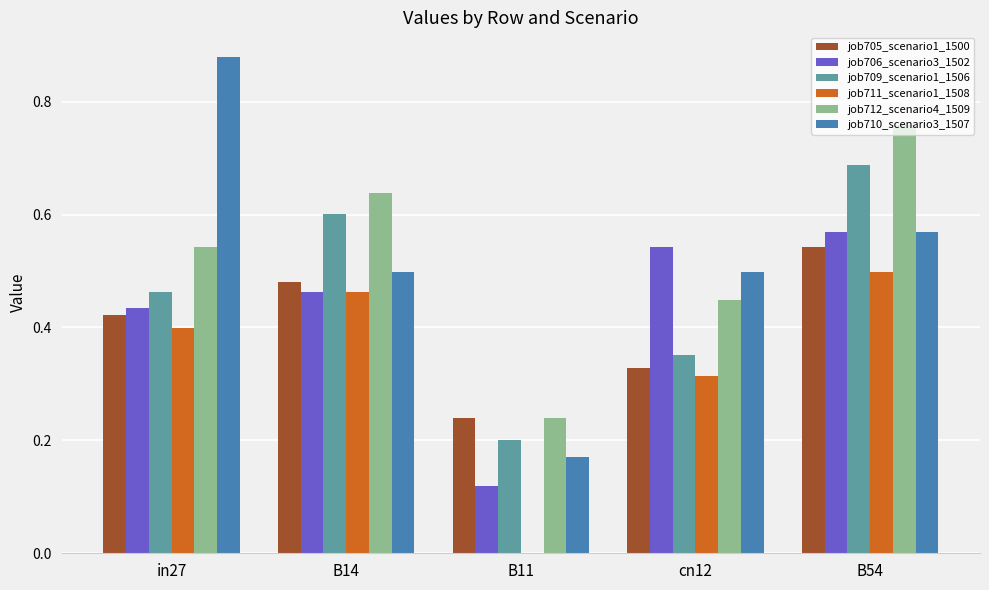

What is the sum of all job705_scenario1_1500 values?

2.0